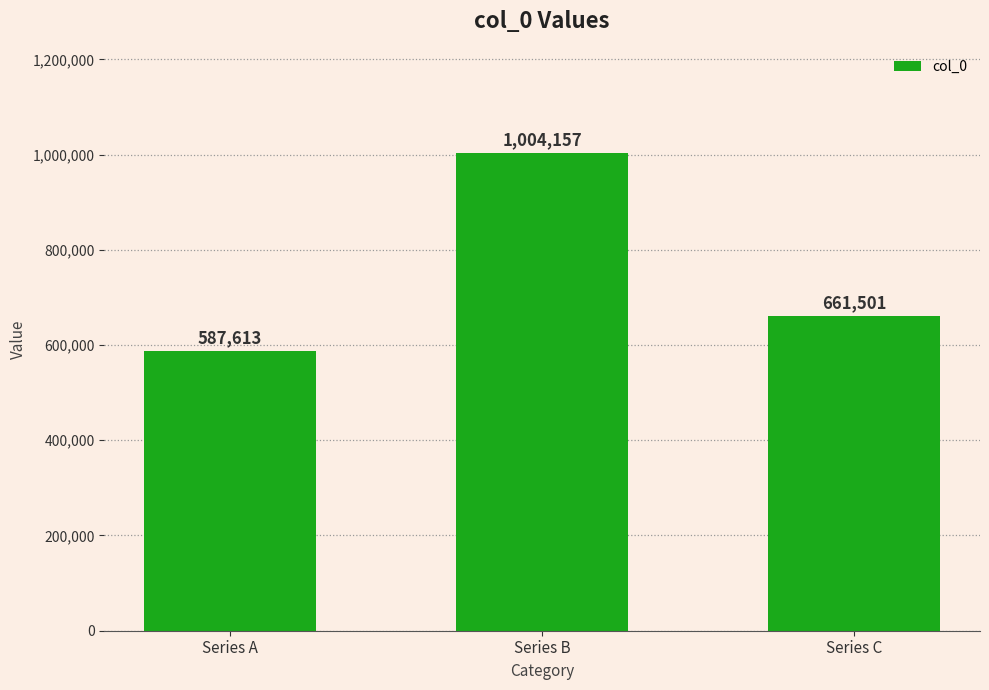

The chart shows a value of 197832 at Series C. True or false?

False